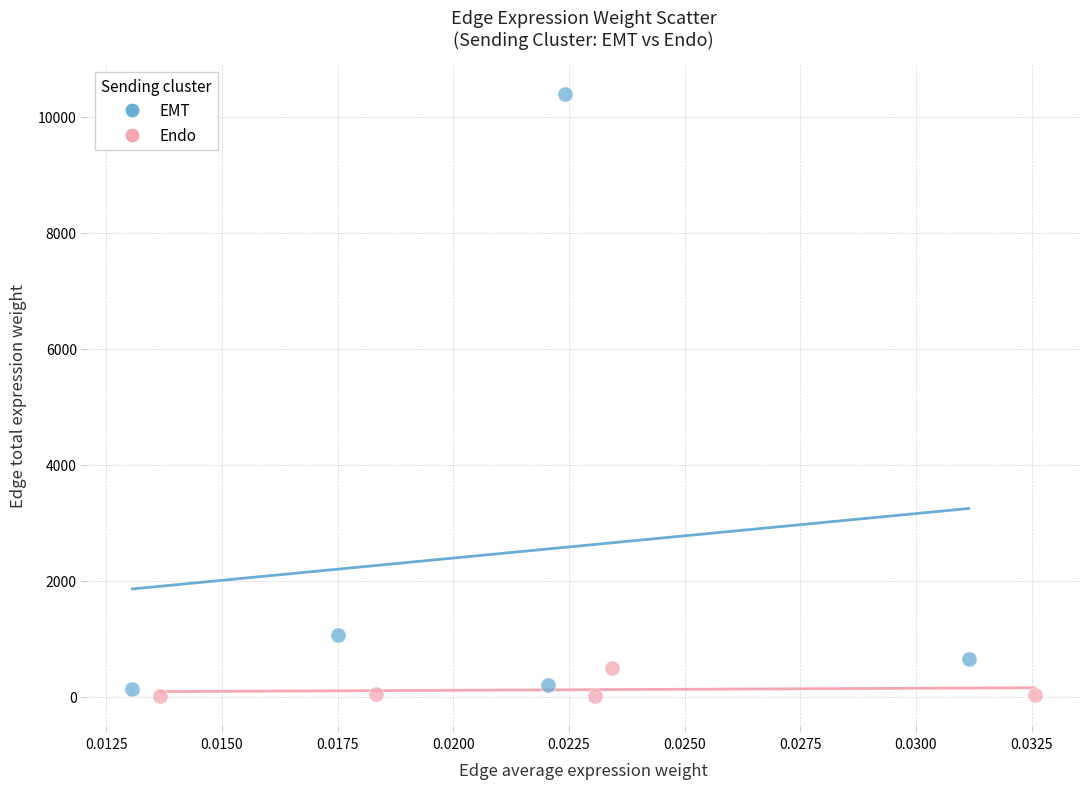

Which series has the largest Y range (max minus min)?

EMT